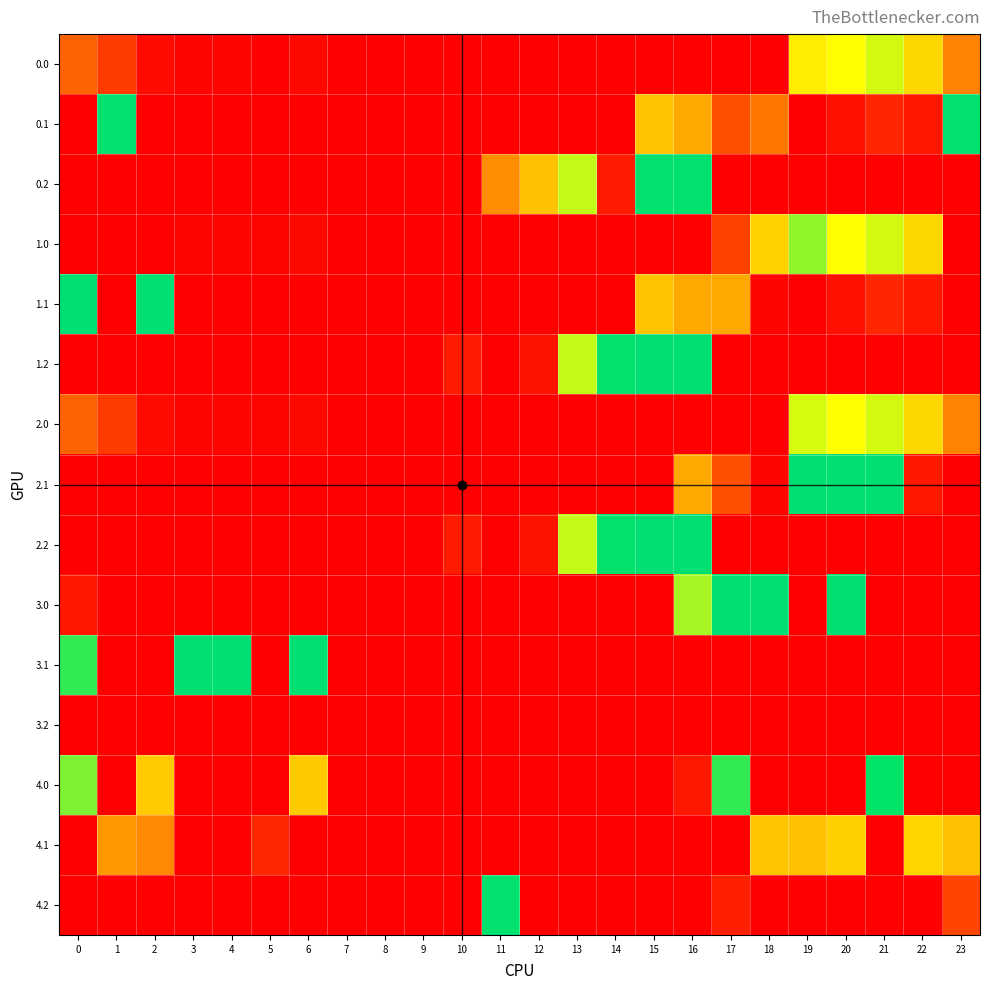

At how many categories does at least one series exceed 250?

16